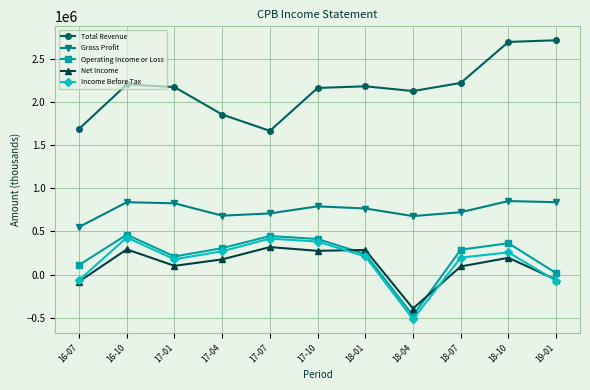

Is the value of Income Before Tax at 18-07 greater than the value of Gross Profit at 17-04?

No